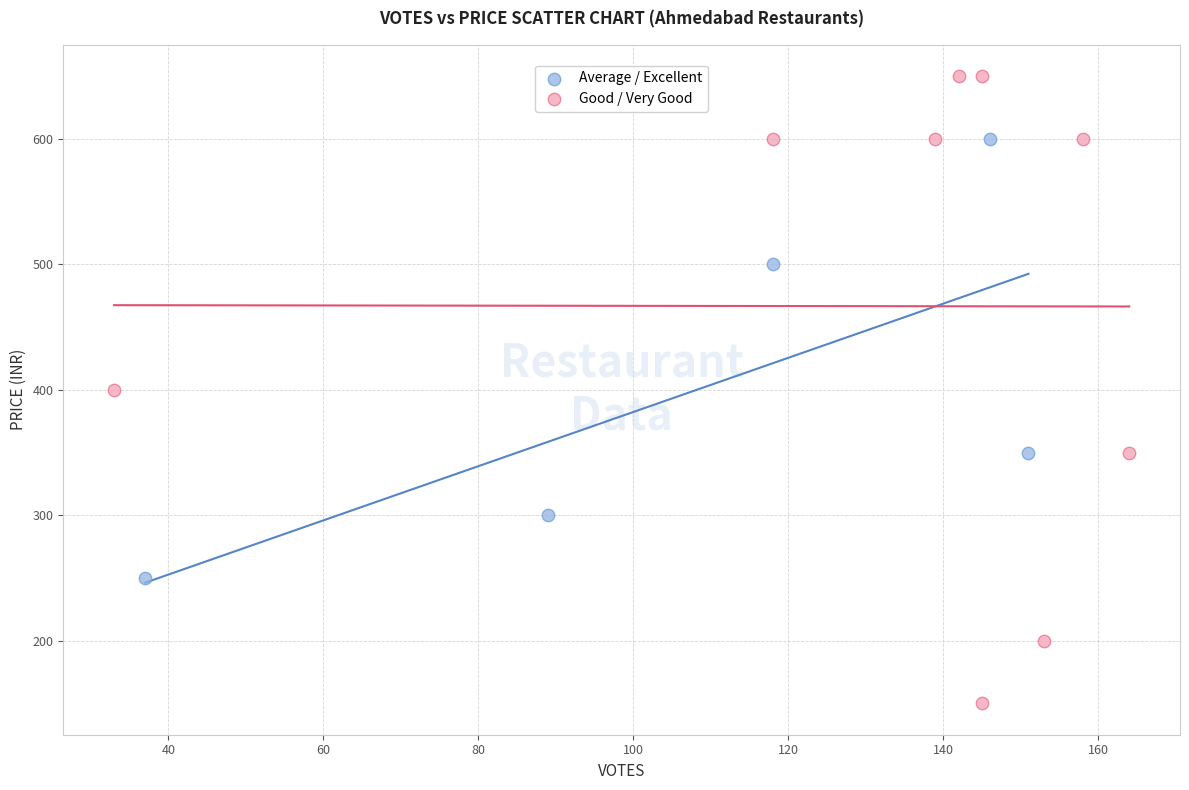

Which series contains the highest Y value?

Good / Very Good